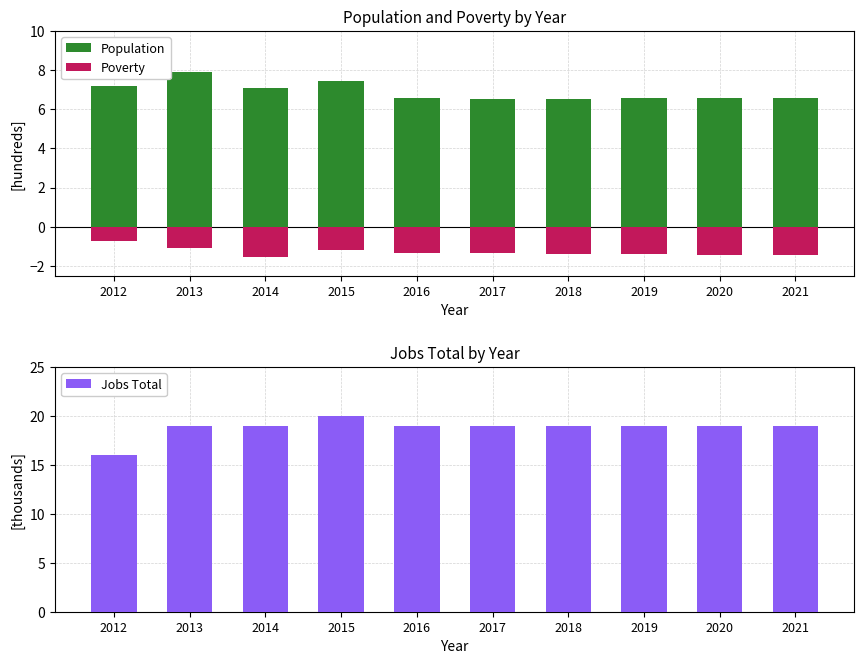

What is the greatest value displayed?

20.0